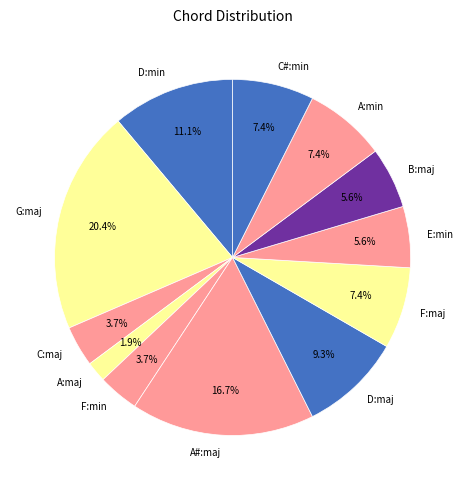

To the nearest percent, what percentage of the pie is C#:min?

7%